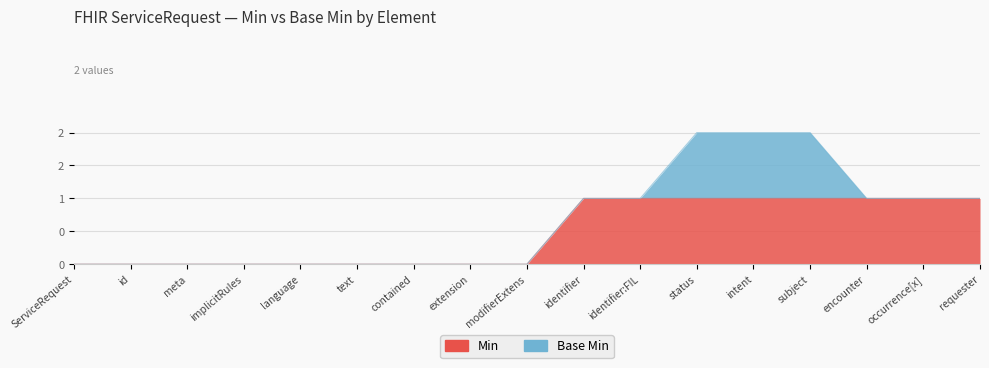

The chart shows a value of -1 at implicitRules. True or false?

False